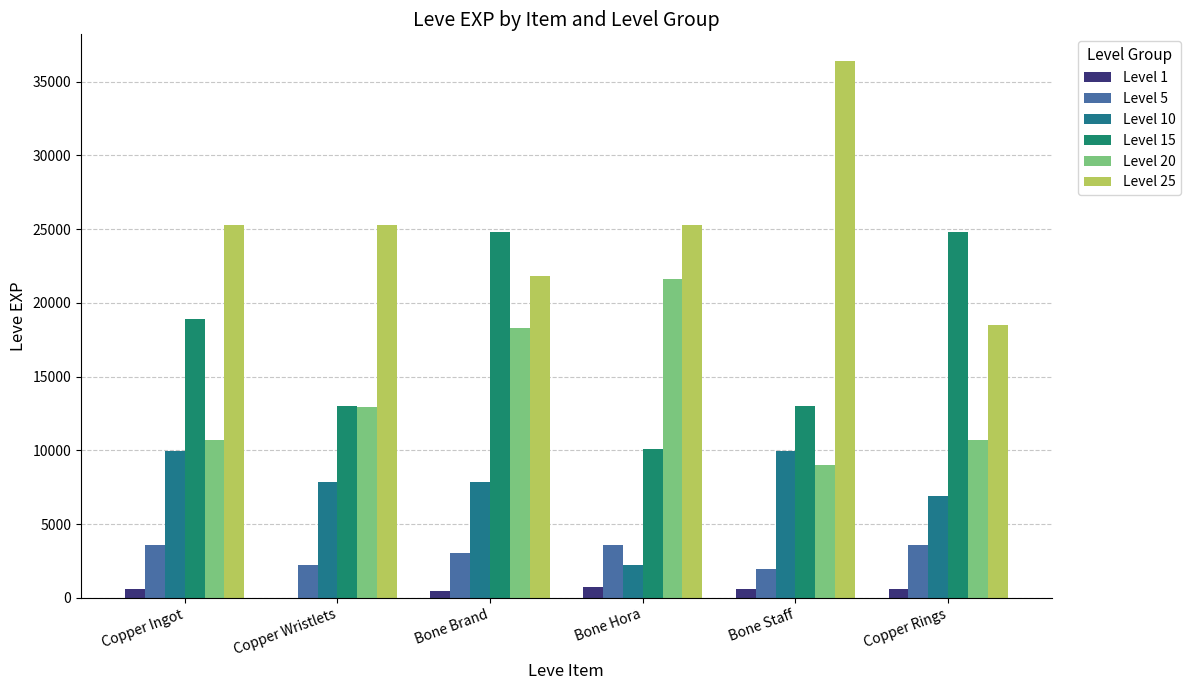

How many distinct data groups are displayed?

6